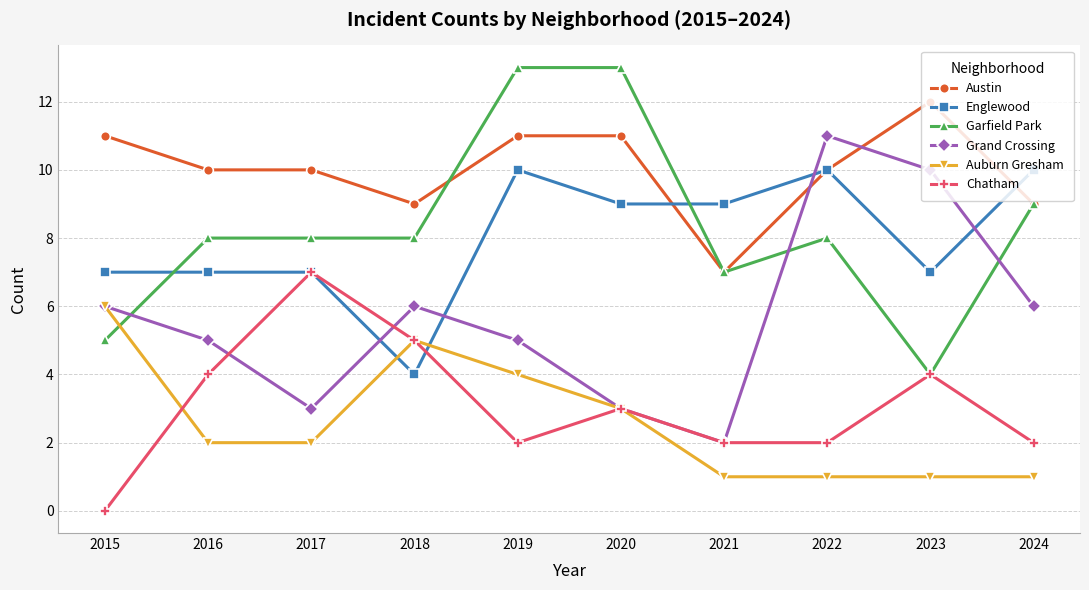

How many lines are shown in the chart?

6